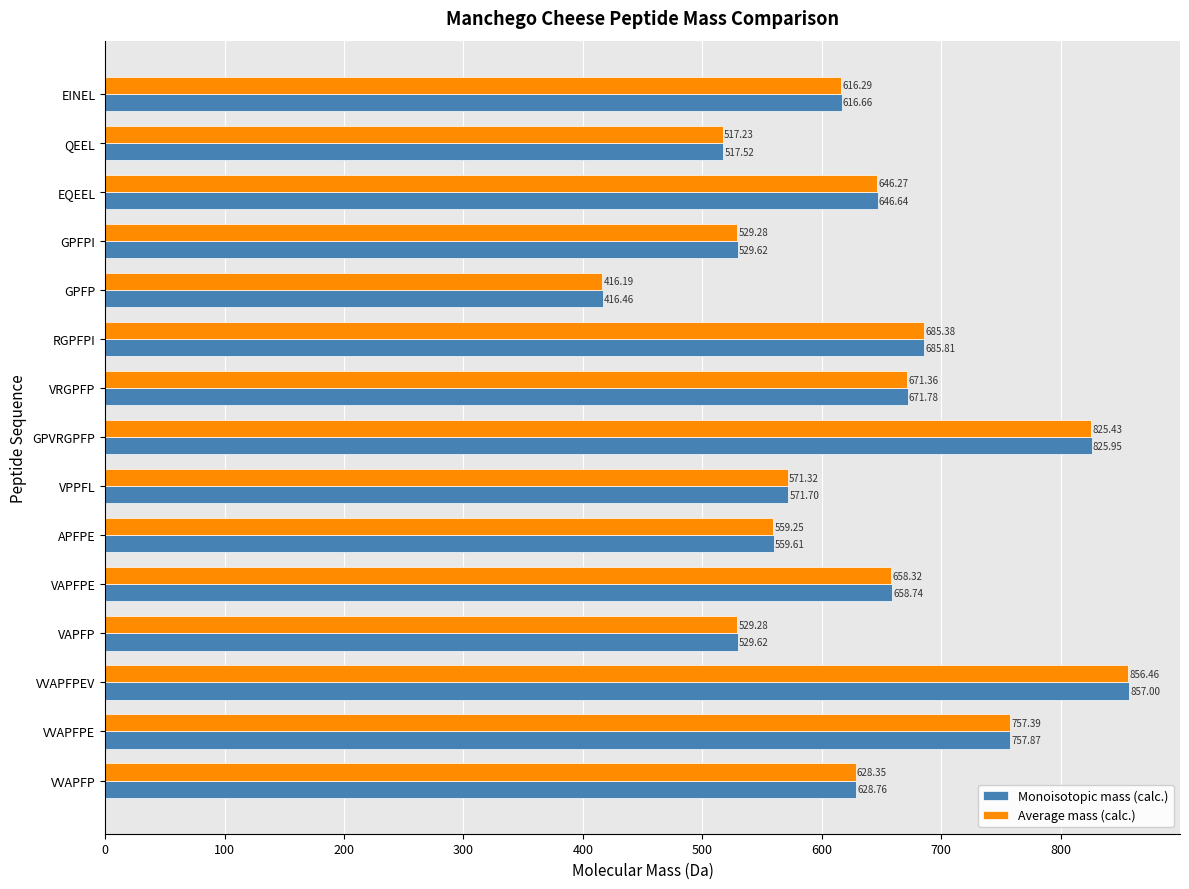

How many data points does each series have?

15